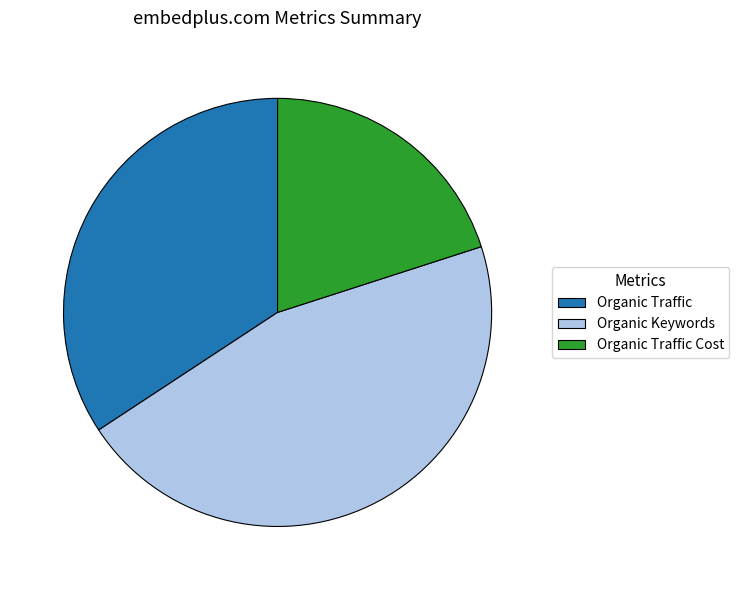

Which slice is the largest?

Organic Keywords